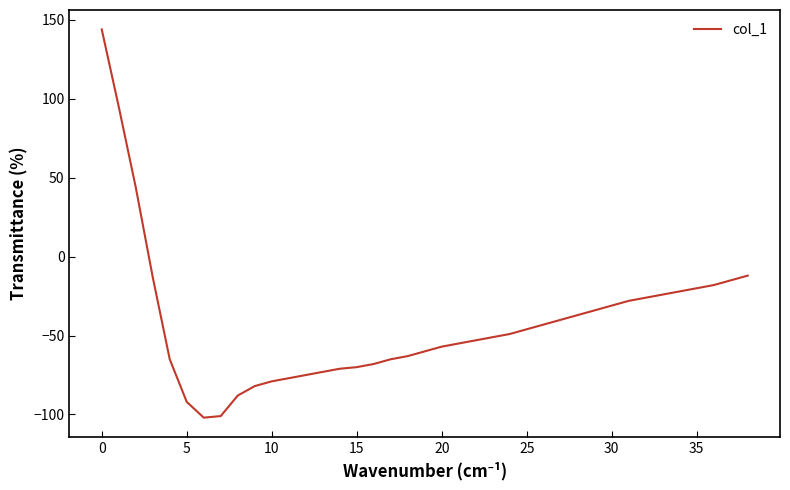

How many lines are shown in the chart?

1